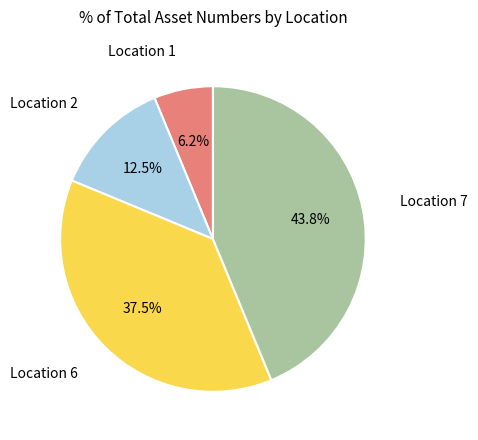

What is the smallest slice in the pie chart?

Location 1